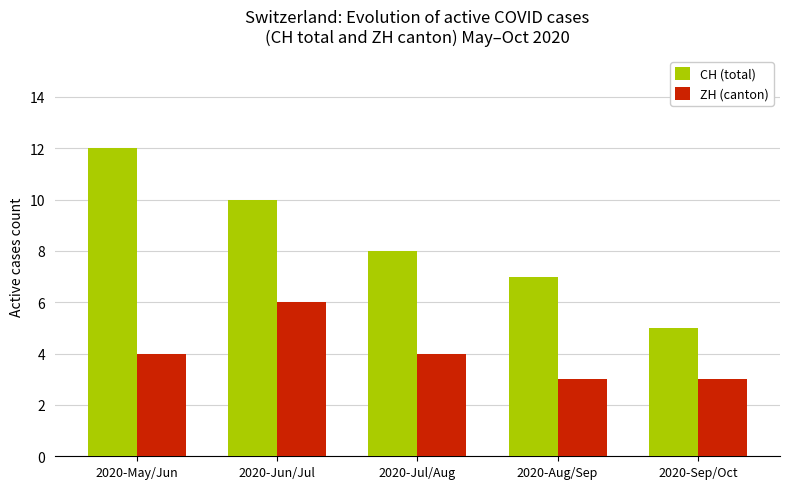

What is the difference between the maximum and minimum values in the ZH (canton) series?

3